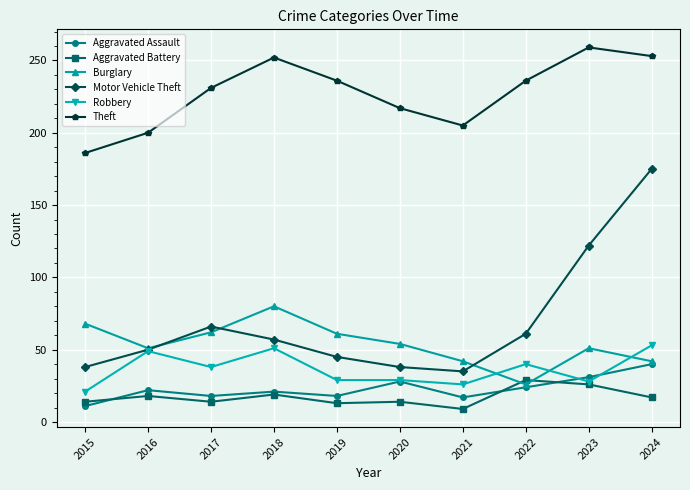

The value of Burglary at 2019 is 61. True or false?

True